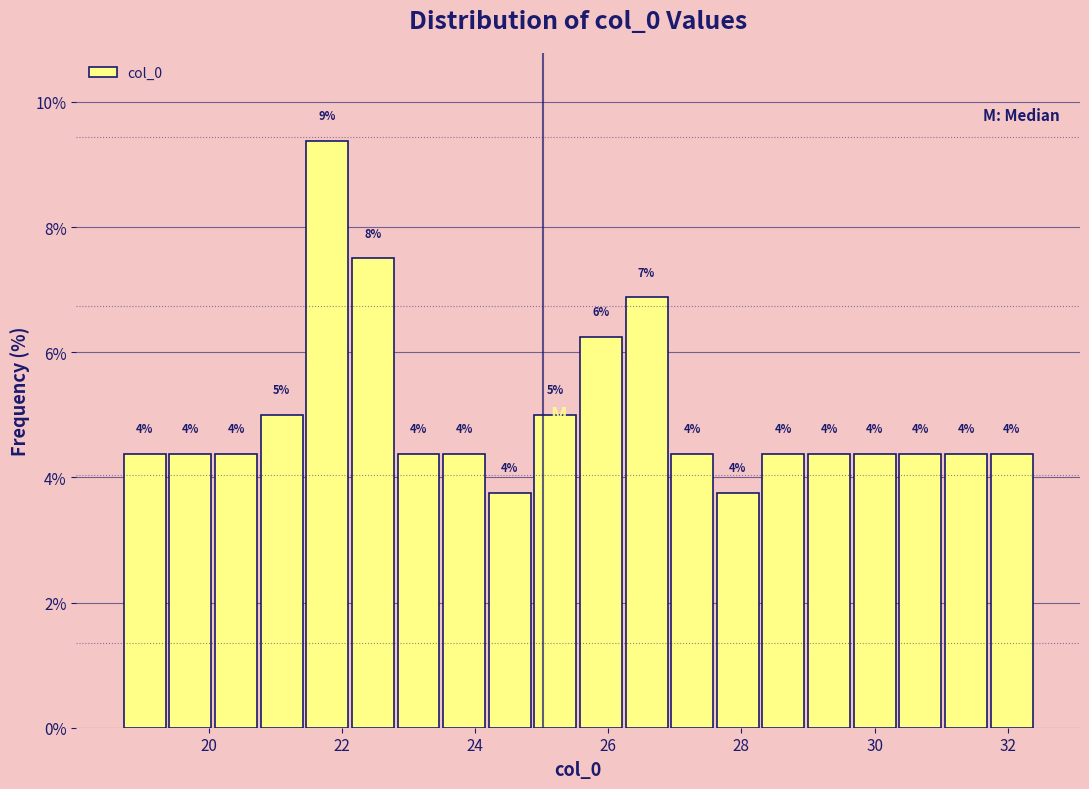

Around what value on the x-axis is the tallest bar? Give the approximate position of its centre, as read against the axis.

21.8